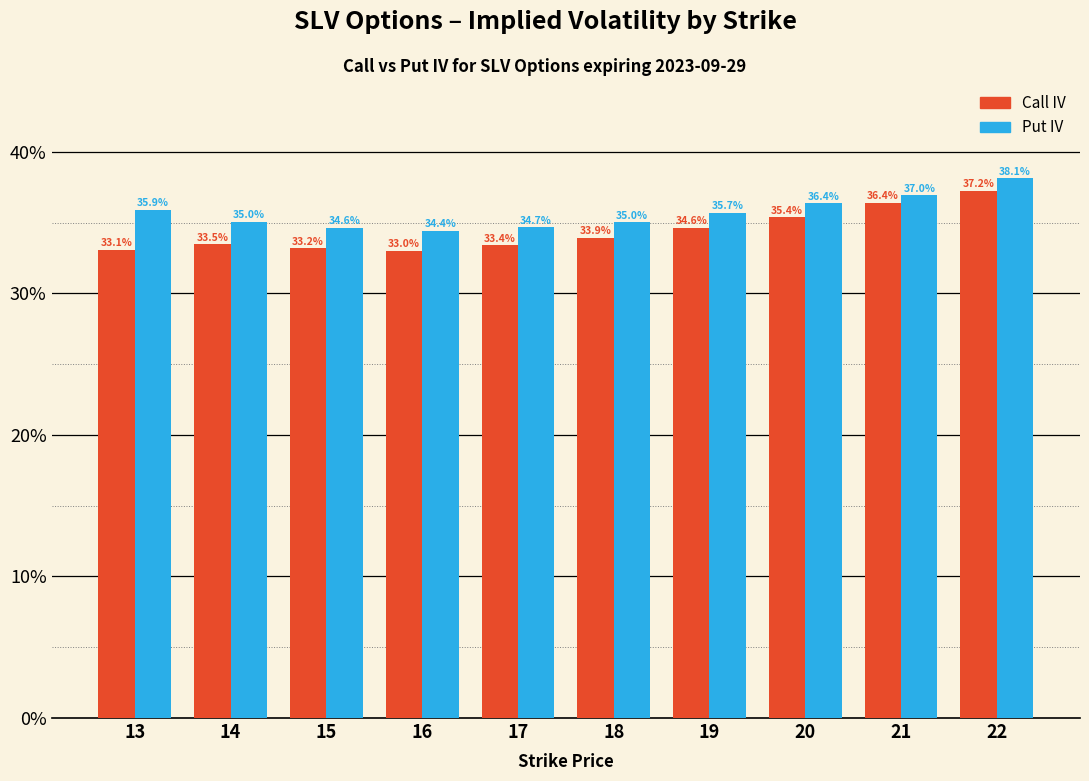

Between 19 and 18, which is larger?

19